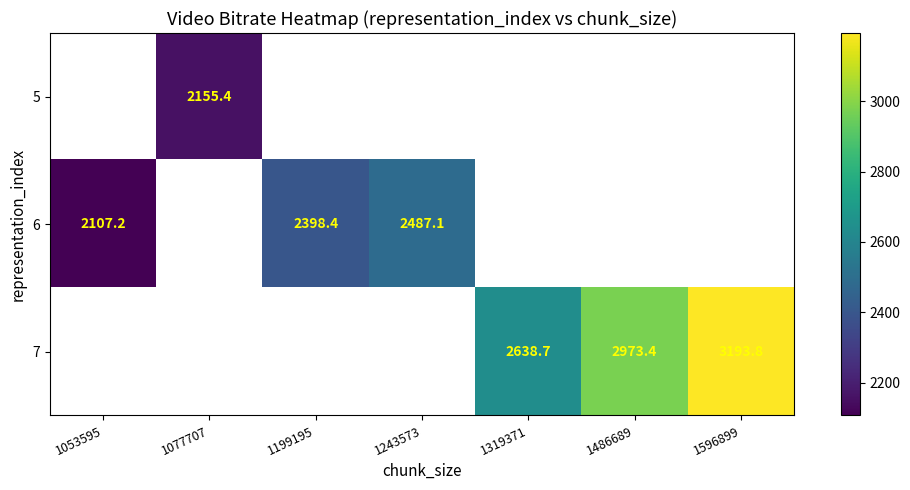

What is the maximum value shown in the chart?

3193.8